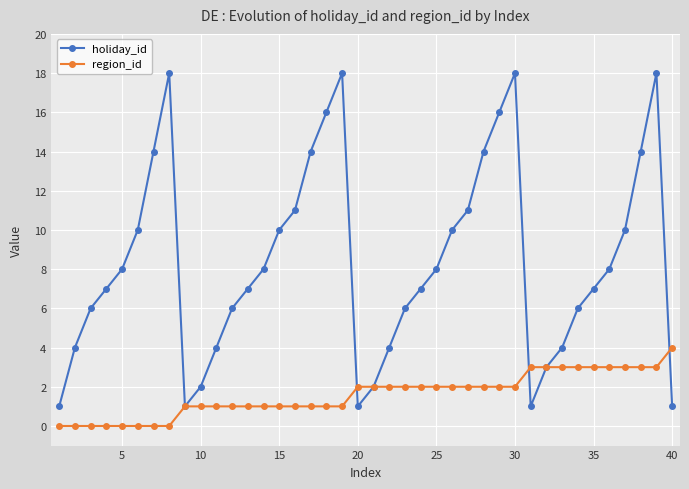

What is the difference between the maximum and minimum values in the holiday_id series?

17